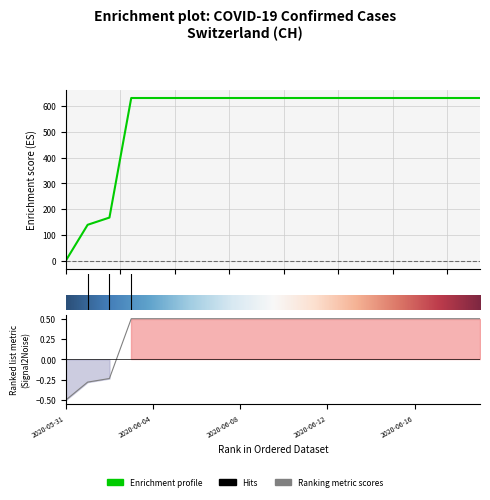

True or false: the data shows 302 at 2020-06-18.

False